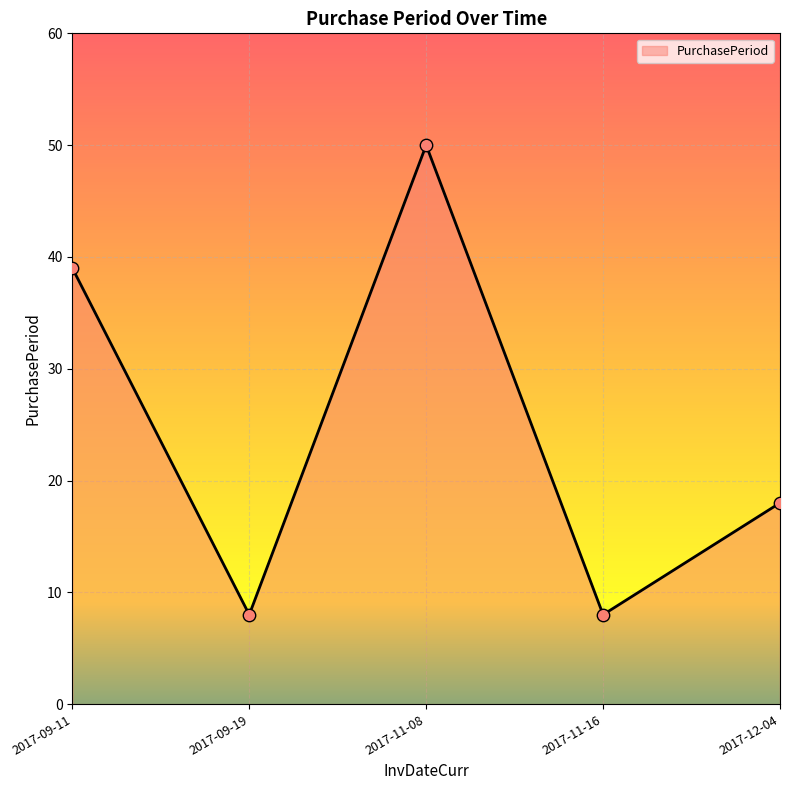

What is the ratio of the value at 2017-11-16 to the value at 2017-09-11?

0.2